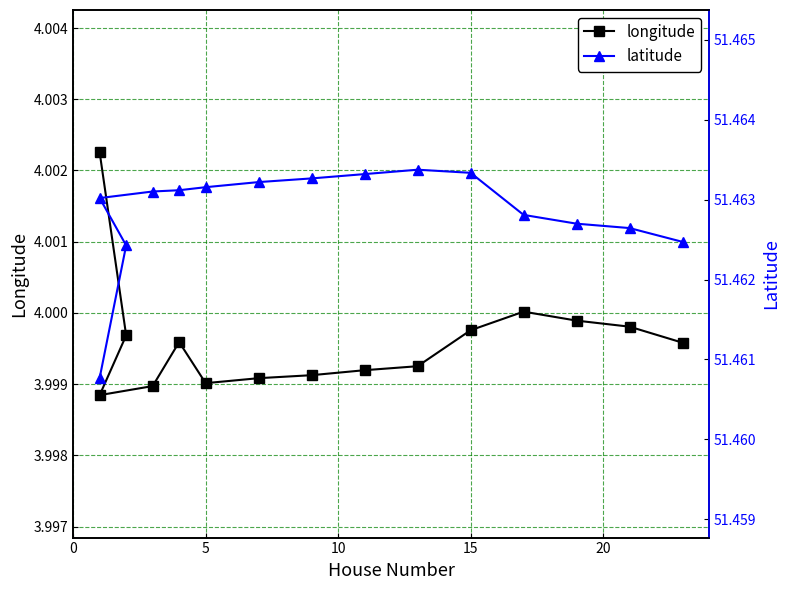

What is the average value of the longitude series?

4.0